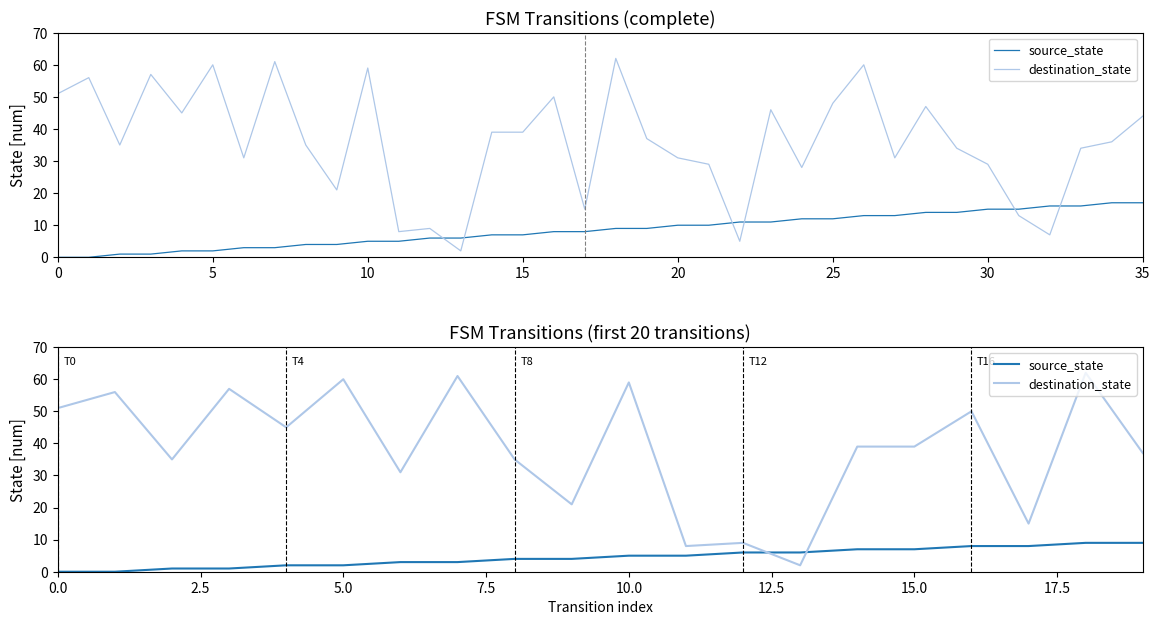

How many data points does each series have?

20